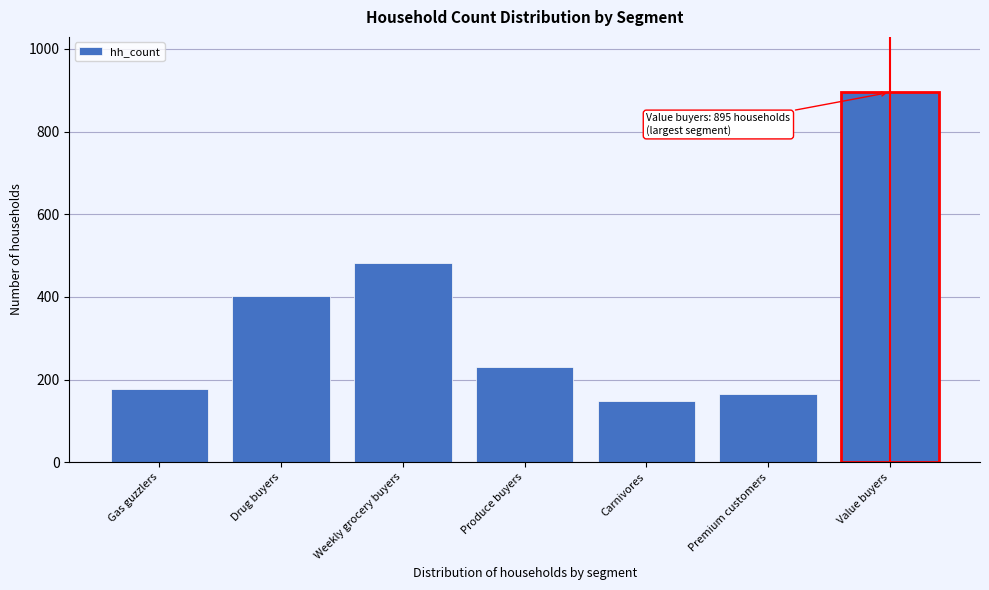

Reading left to right, list all the values displayed in this chart.

Gas guzzlers=178	Drug buyers=402	Weekly grocery buyers=481	Produce buyers=230	Carnivores=149	Premium customers=165	Value buyers=895